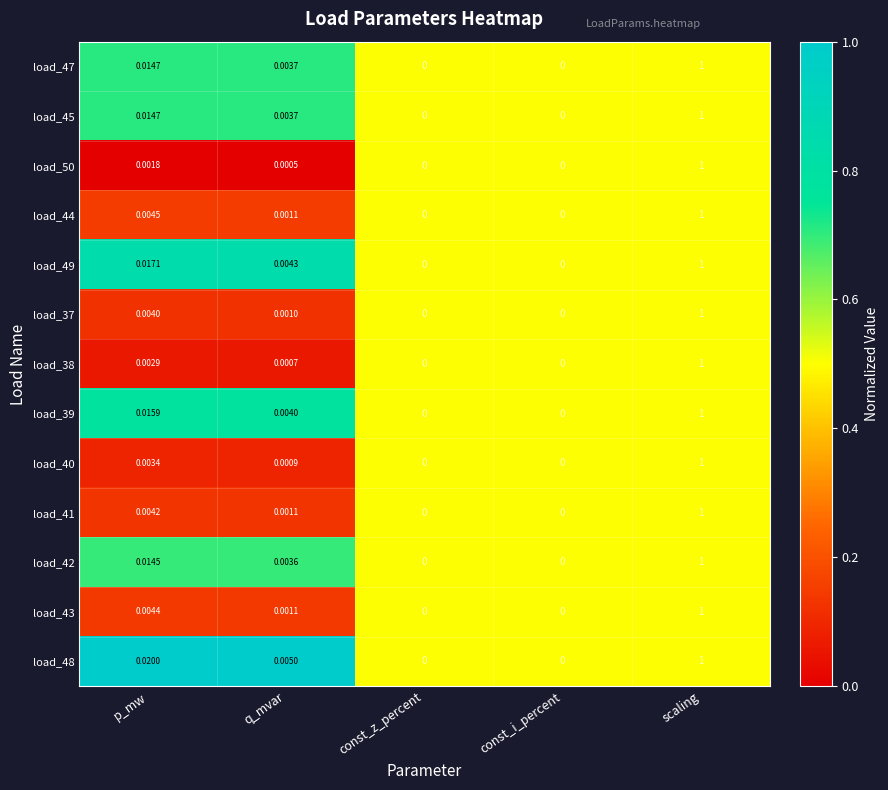

At which category does the chart reach its peak across all series?

scaling